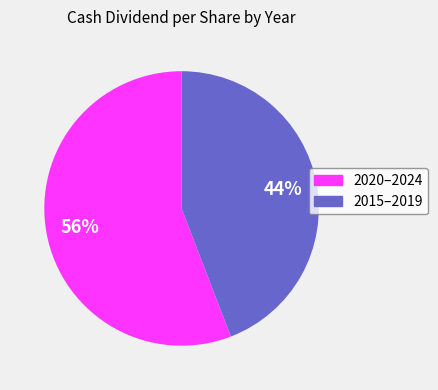

To the nearest percent, what is the difference between the largest and smallest slice percentages?

12%